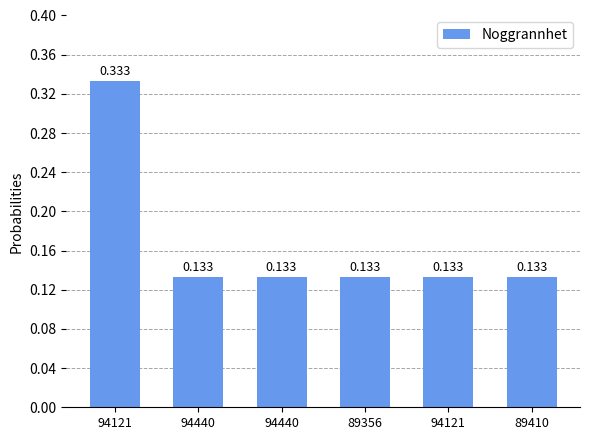

What is the value of the 2nd bar from the left?

0.1